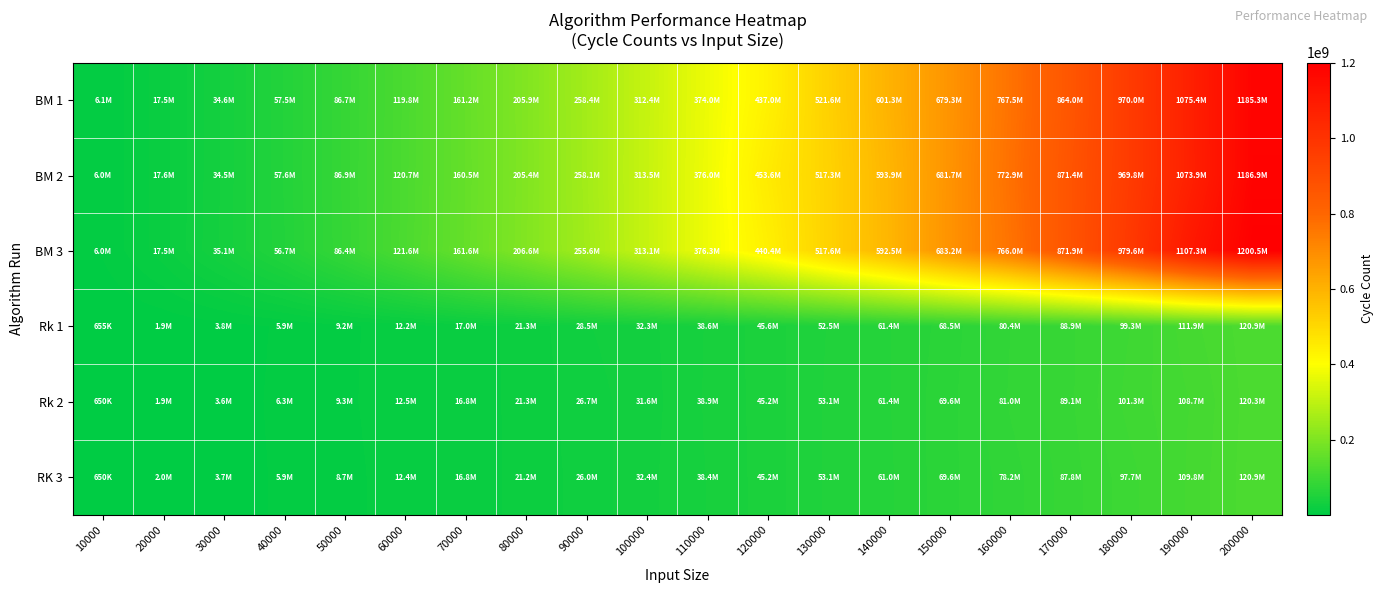

What is the greatest value displayed?

1200549328